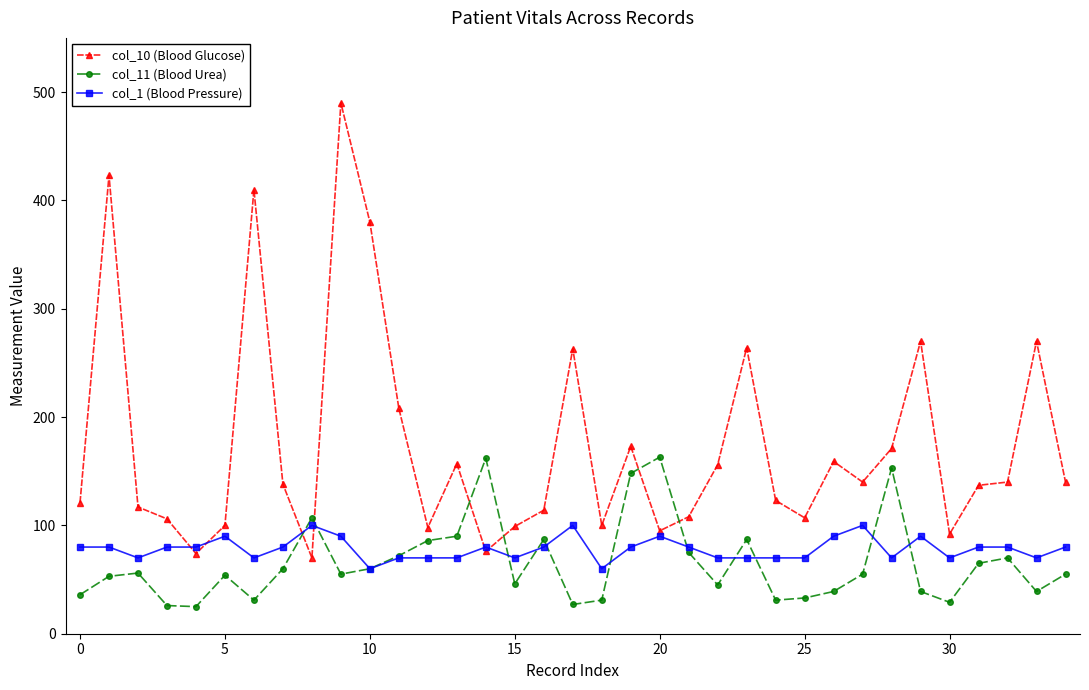

Rank the series by their maximum value, from lowest to highest.

col_1 (Blood Pressure), col_11 (Blood Urea), col_10 (Blood Glucose)